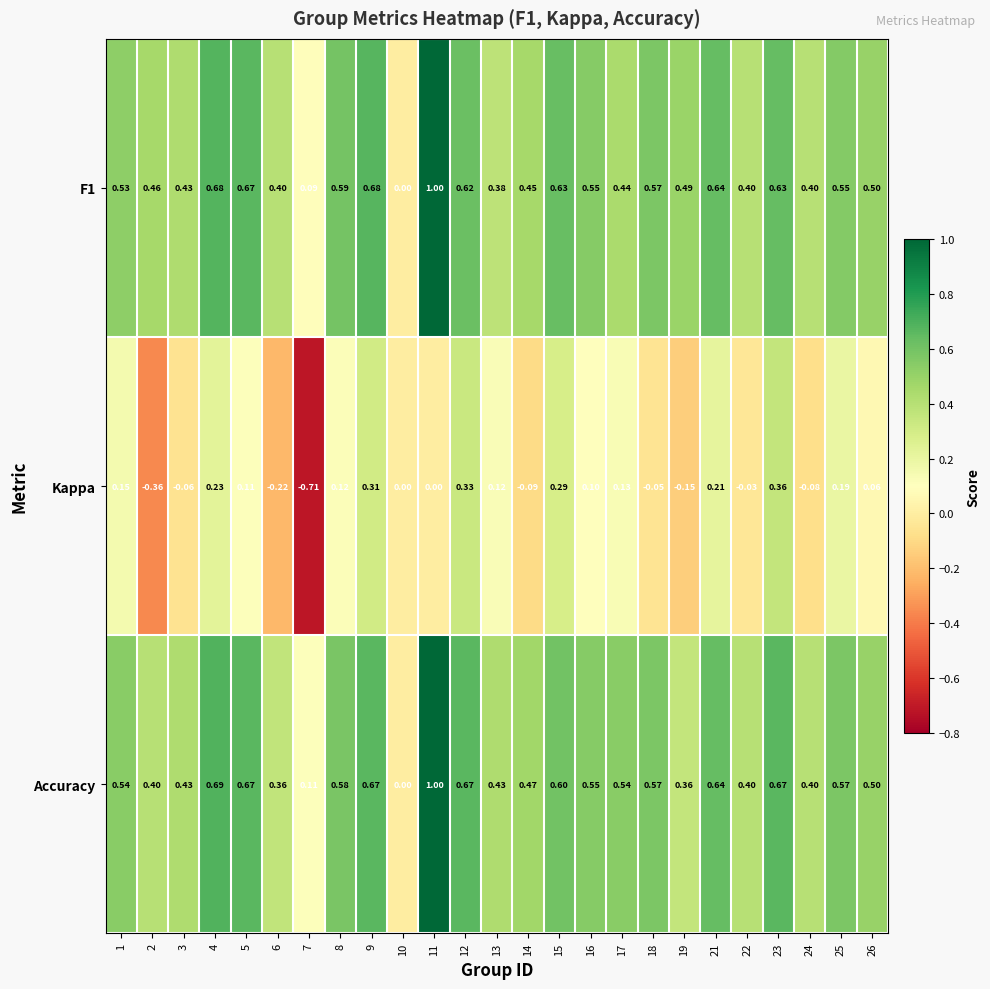

Is the value of Kappa at 3 greater than the value of F1 at 17?

No